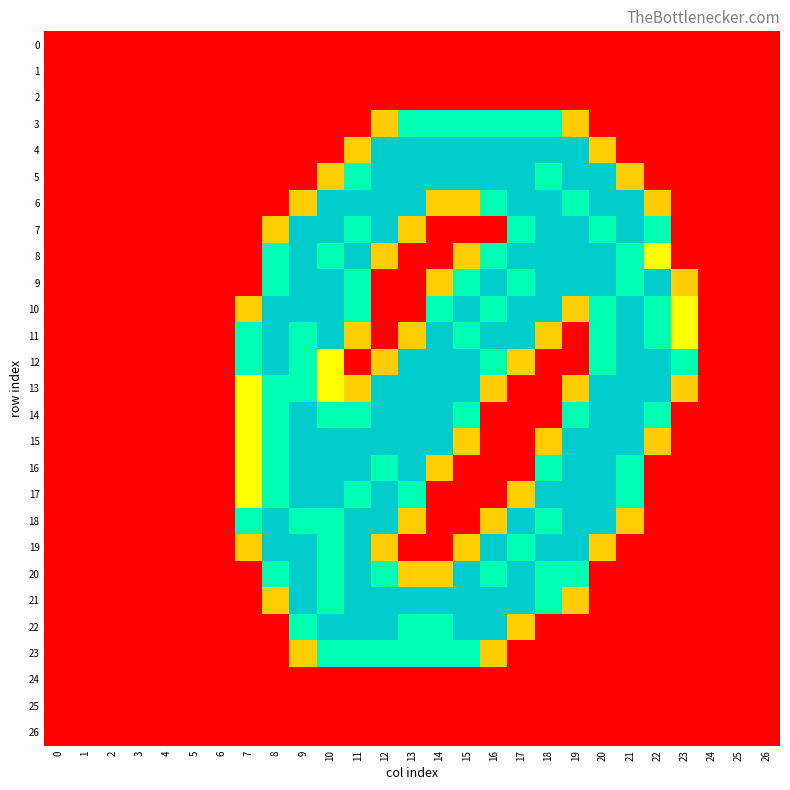

Which series changed the most between 11 and 14?

8